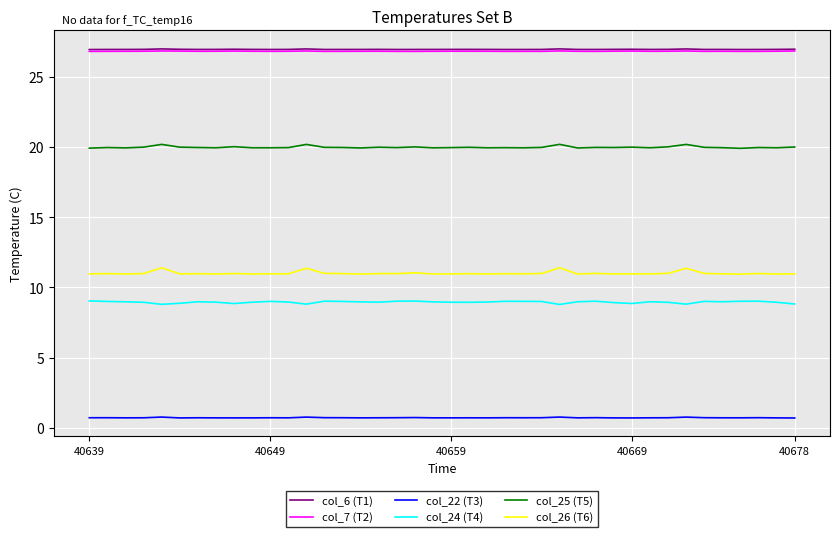

Which series has the widest spread of values?

col_26 (T6)